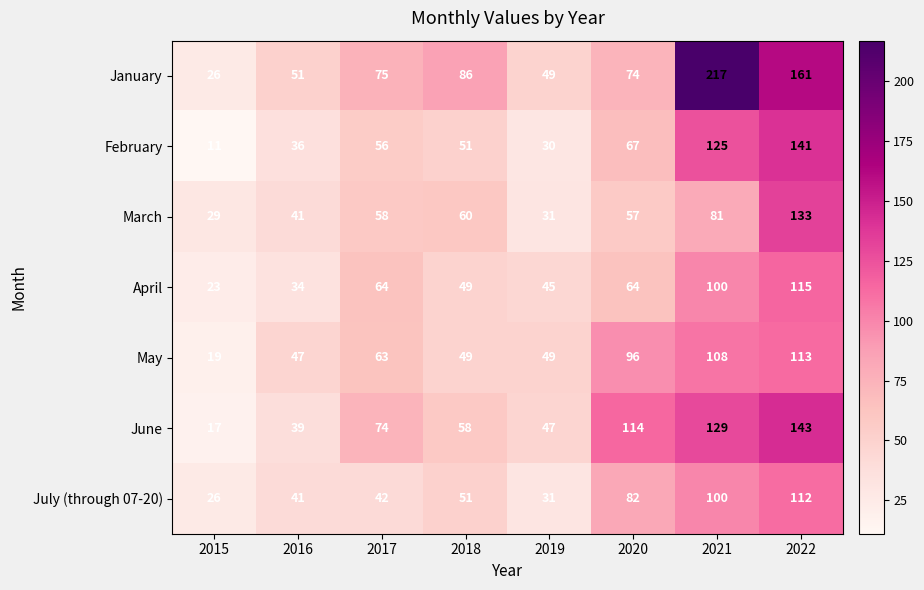

At 2022, list the series in order from smallest to largest.

July (through 07-20), May, April, March, February, June, January